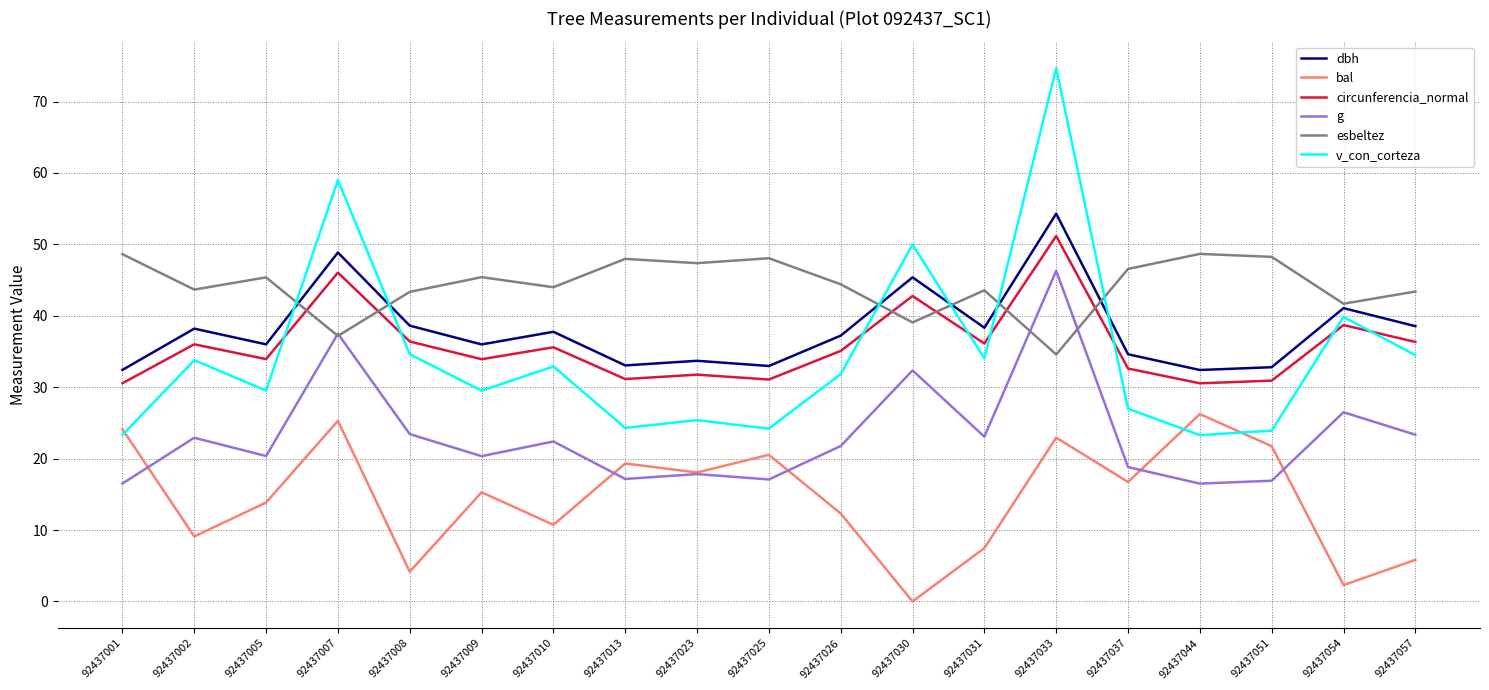

What is the maximum value shown in the chart?

74.7